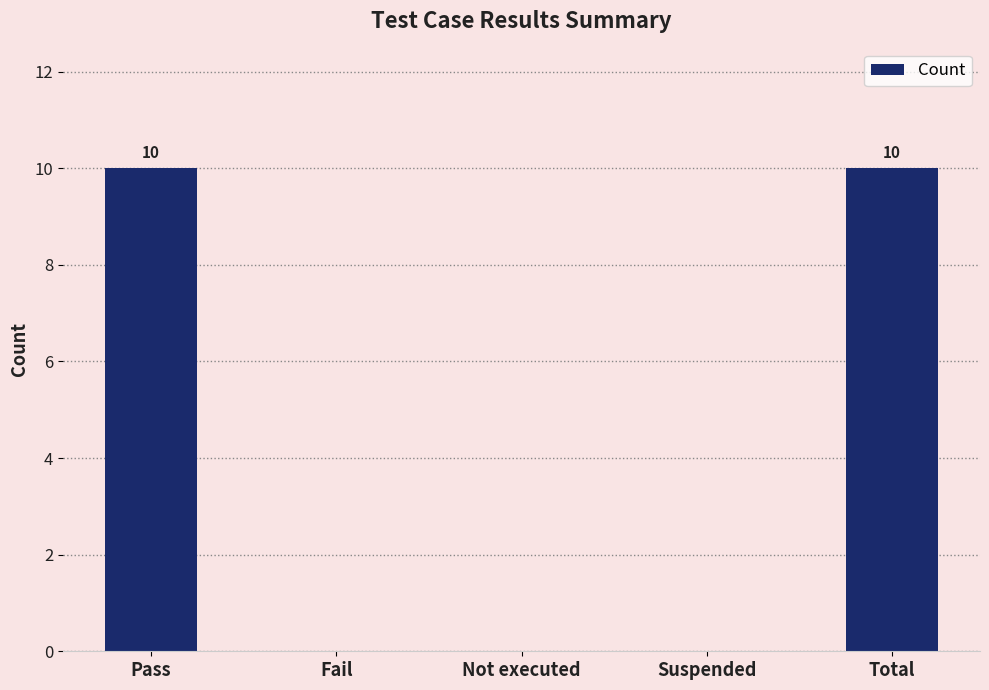

True or false: the data shows 6 at Fail.

False